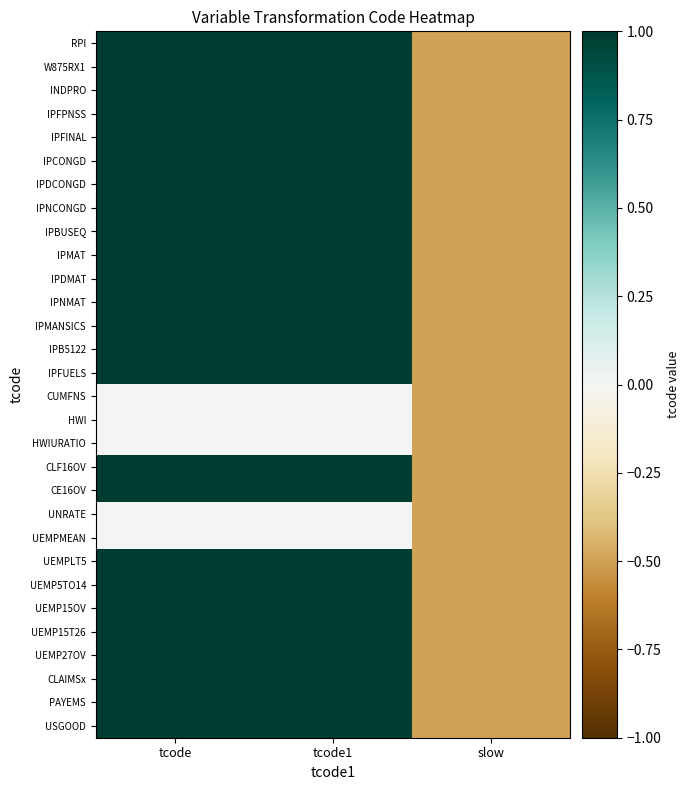

What is the spread (max minus min) of values at tcode?

1.0